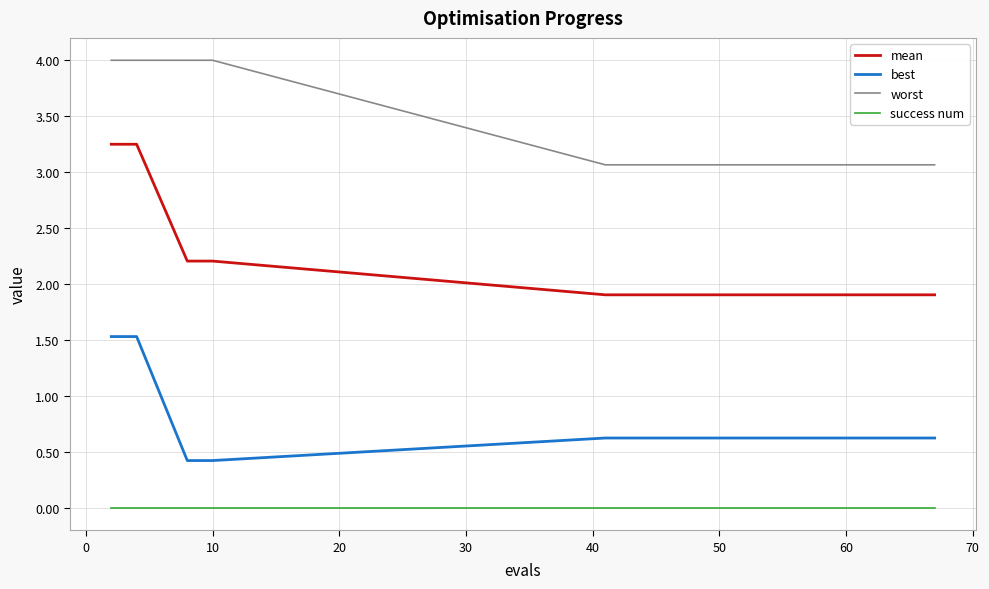

What is the minimum value for worst?

3.1